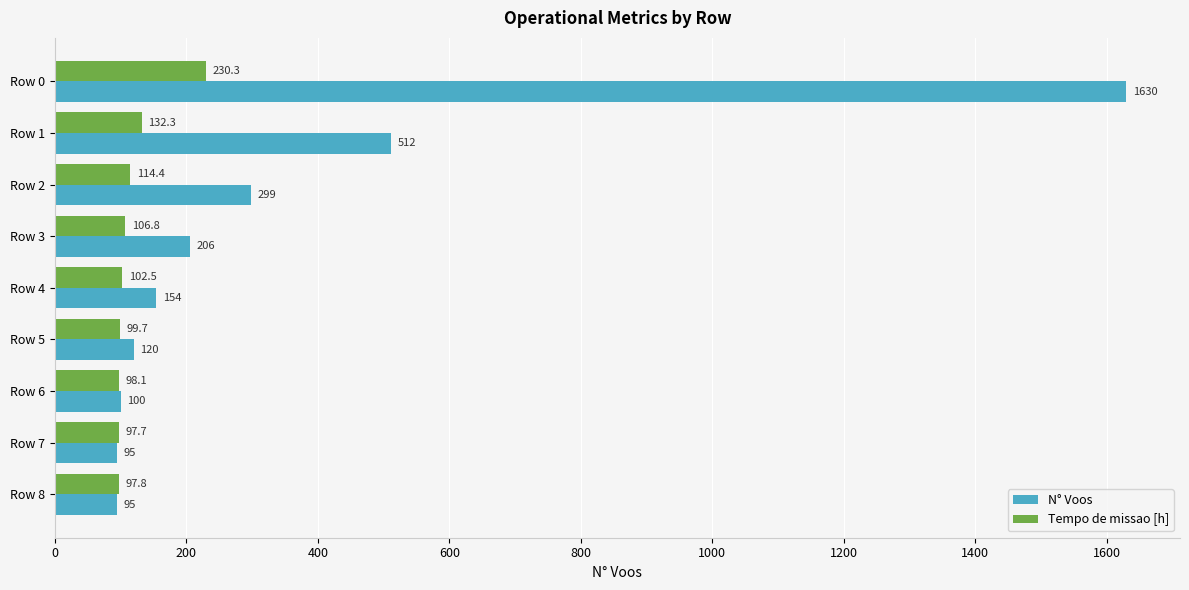

What is the difference between the maximum and second lowest values in the N° Voos series?

1535.0